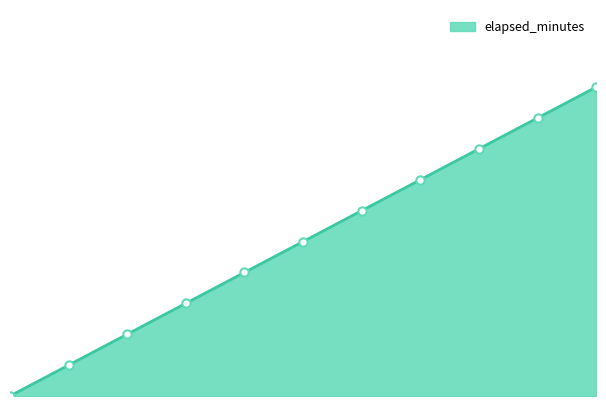

What is the value of the 10th point from the left?

18